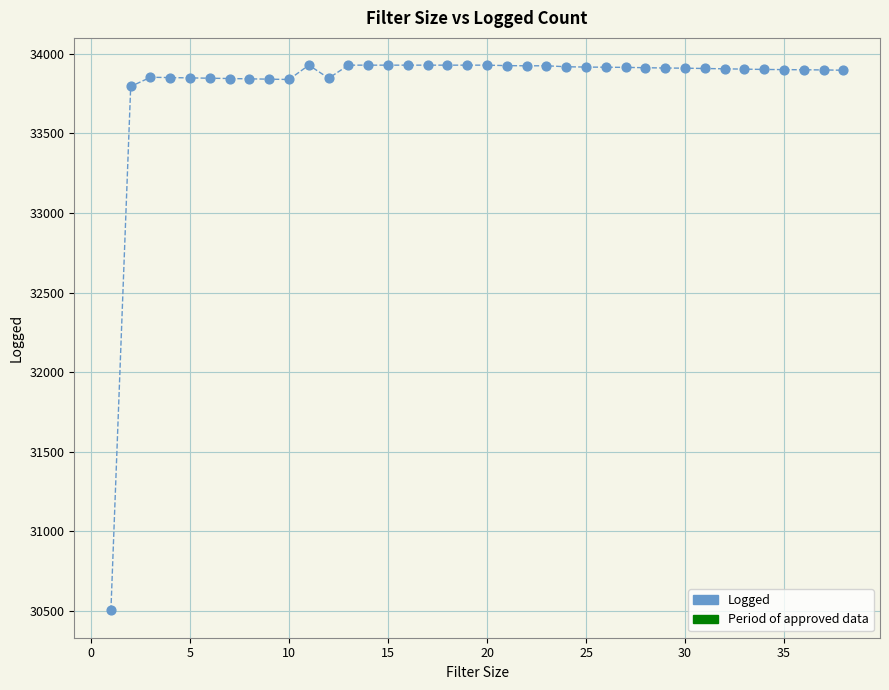

What Y value in the scatter plot is closest to 32216?

33794